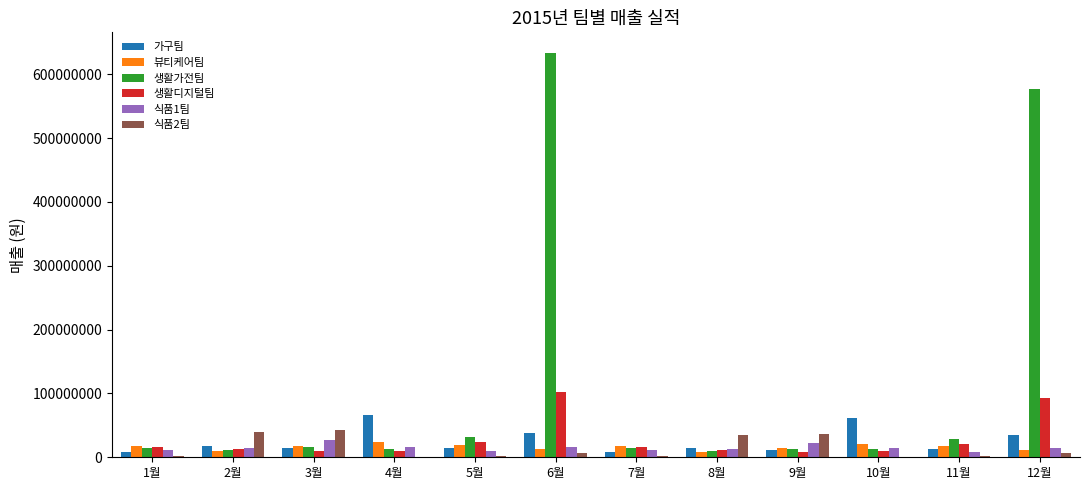

Is the value of 가구팀 at 4월 greater than the value of 뷰티케어팀 at 8월?

Yes